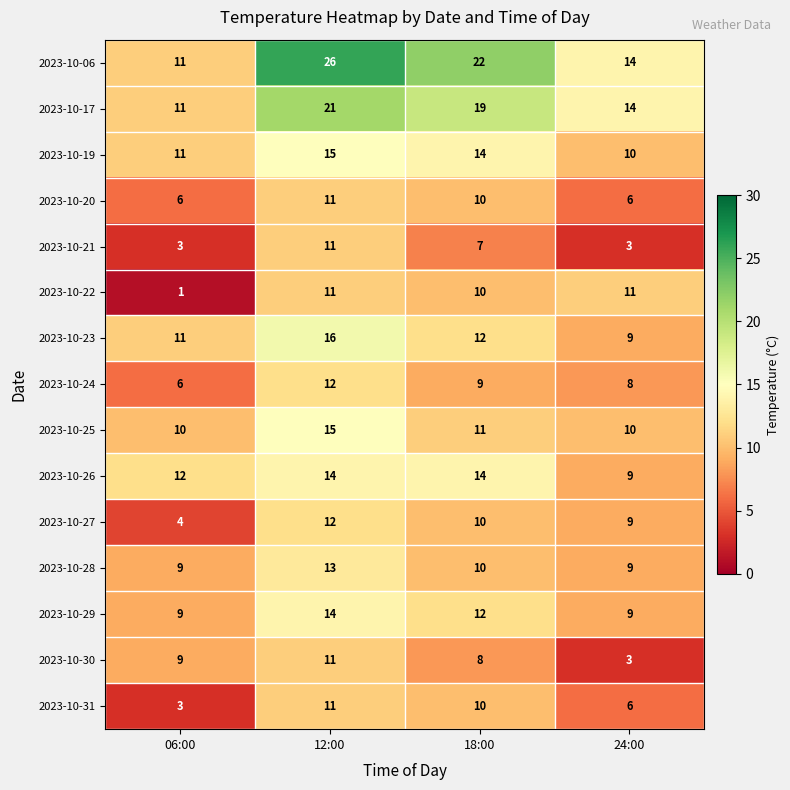

Which series has the largest total across all categories?

2023-10-06